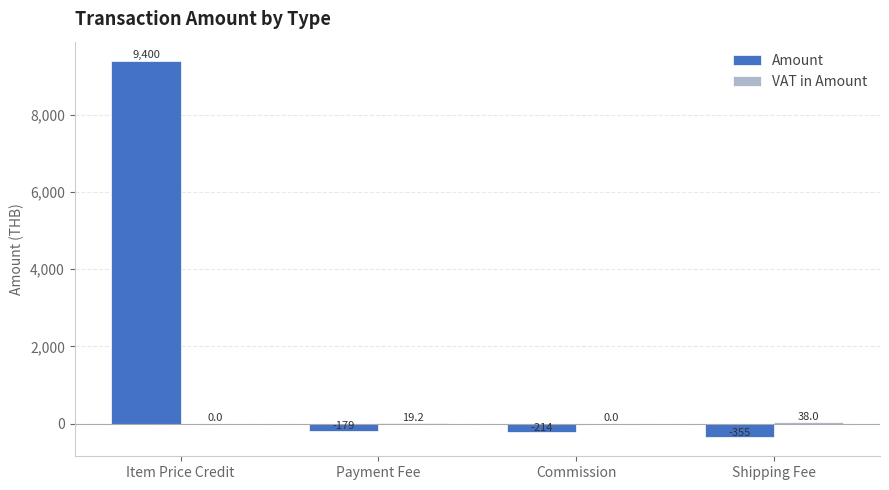

What is the sum of the Amount values at Commission and Item Price Credit?

9186.2